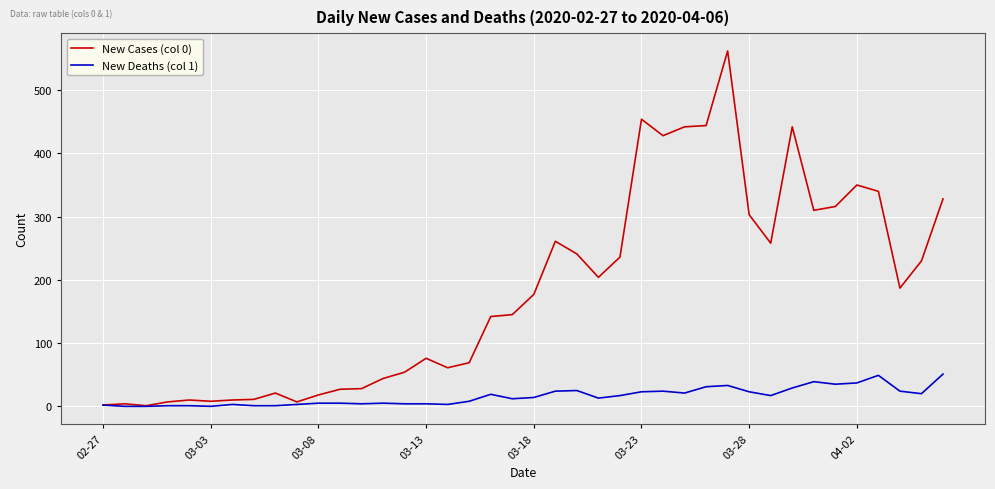

What are all the series names shown in the legend?

New Cases (col 0), New Deaths (col 1)